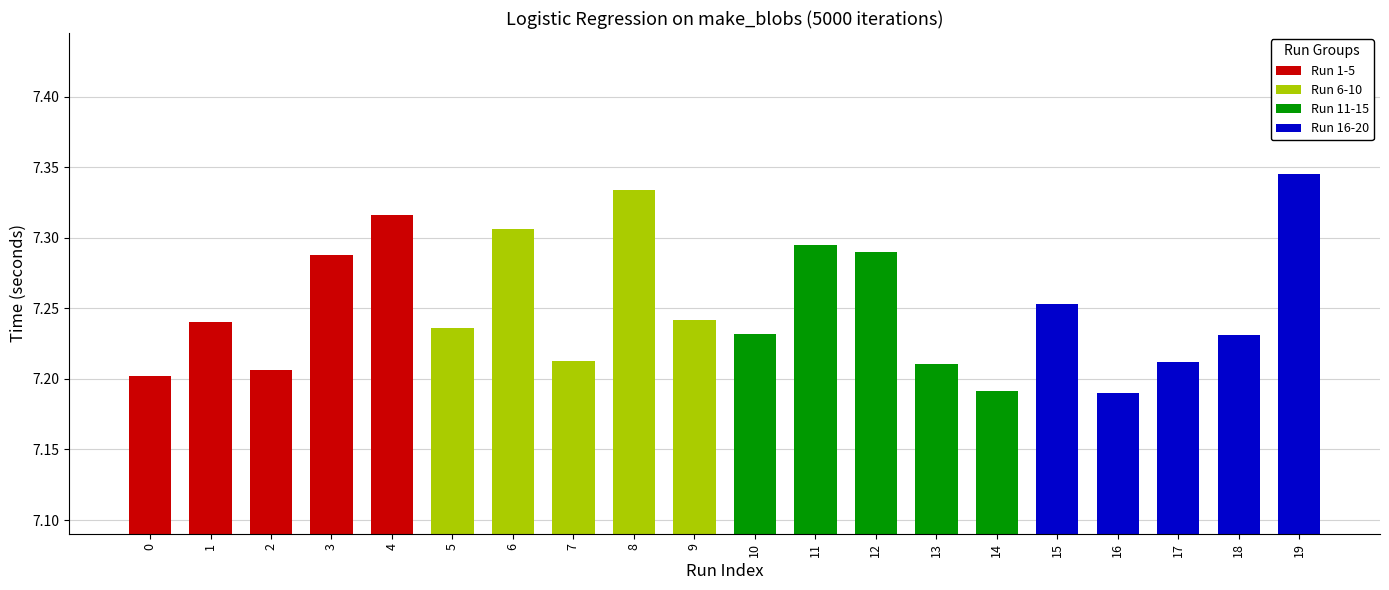

Rank the categories by Run 6-10 value from lowest to highest.

7, 5, 9, 6, 8